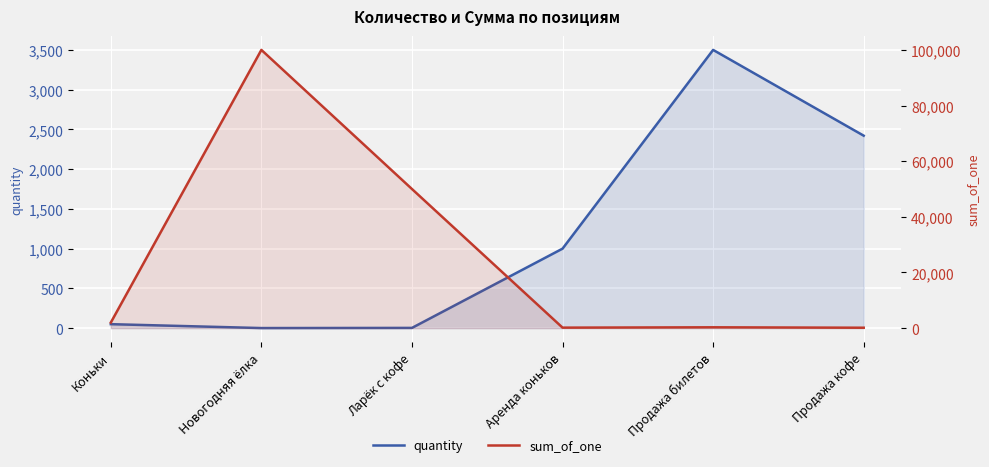

Which series changed the most between Новогодняя ёлка and Ларёк с кофе?

sum_of_one